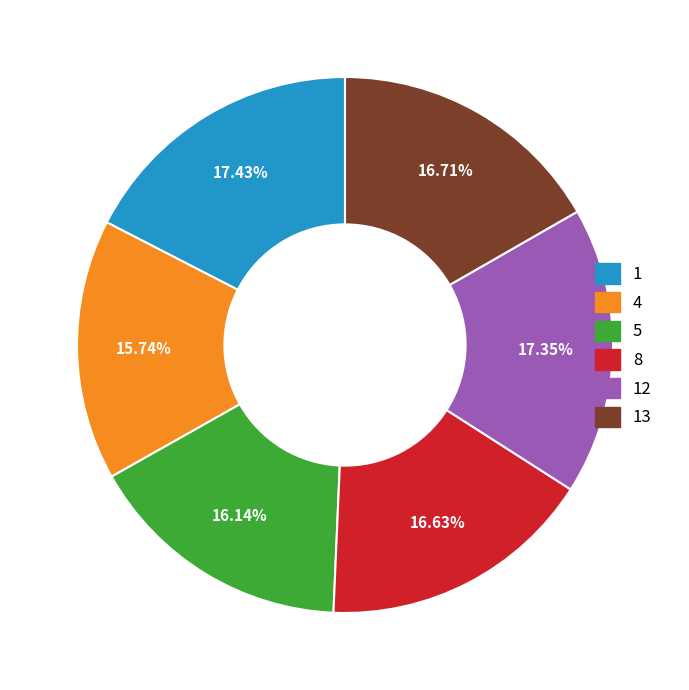

Does any single category account for the majority?

No